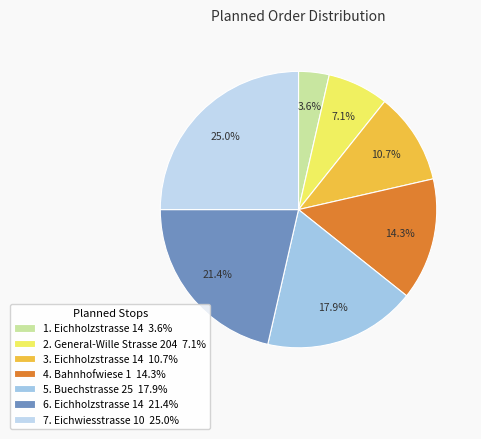

What percentage do 5. Buechstrasse 25 and 1. Eichholzstrasse 14 together represent?

21.4%